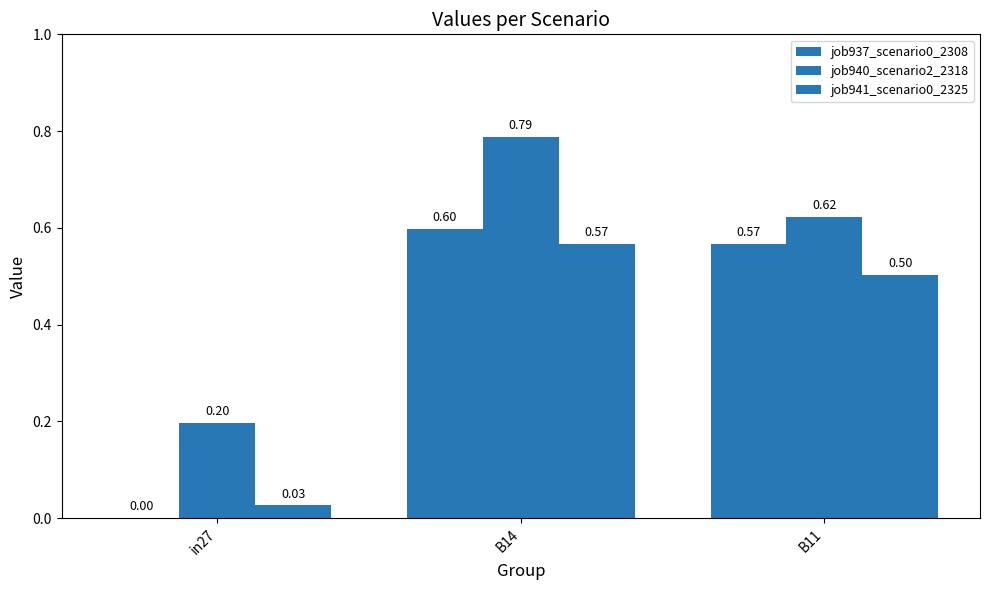

Where is job941_scenario0_2325 nearest to the value 0?

in27